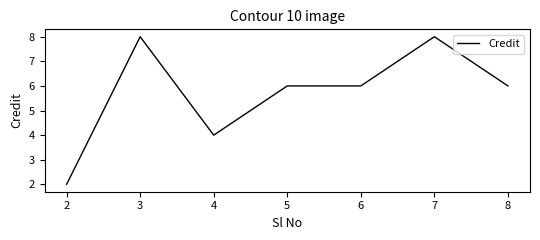

What is the greatest value displayed?

8